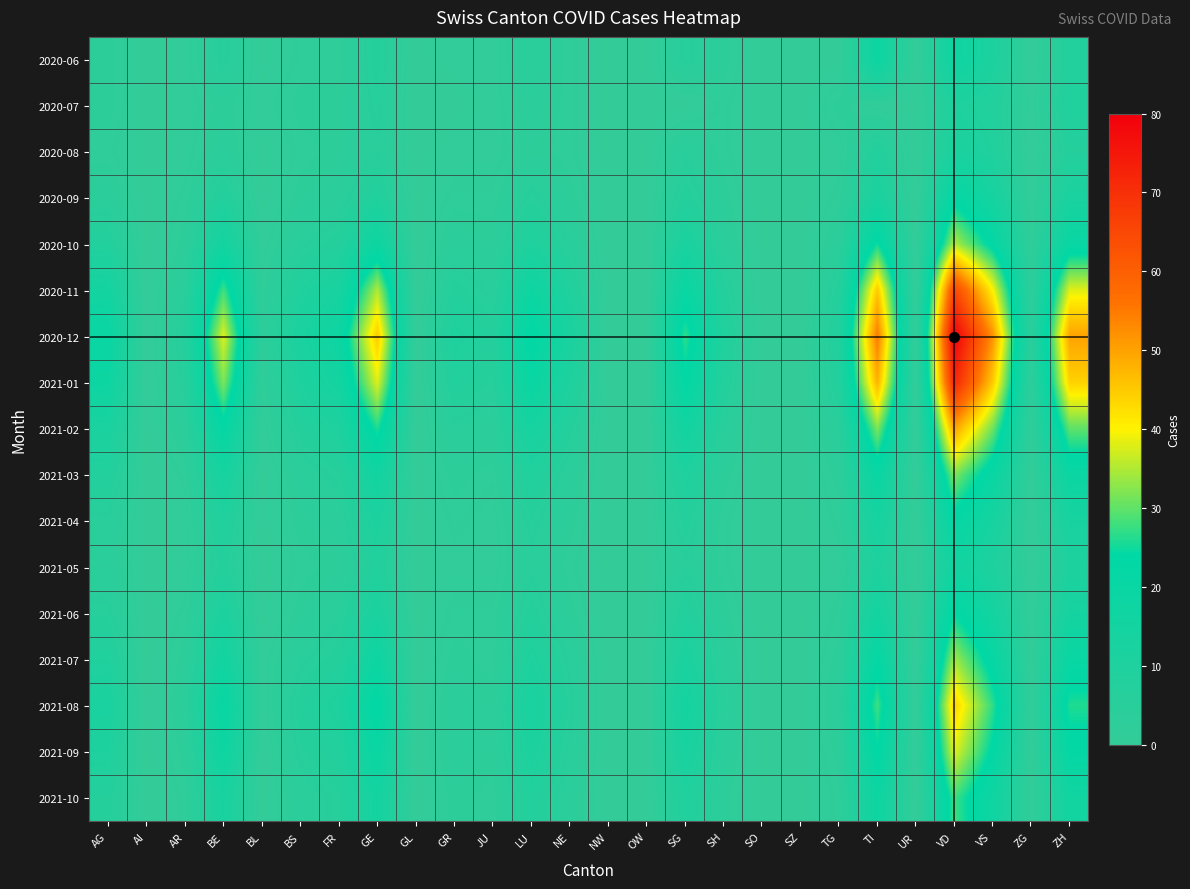

Reading left to right, what are all the values shown in this chart?

2020-06: AG=3	AI=0	AR=1	BE=6	BL=0	BS=2	FR=2	GE=7	GL=0	GR=1	JU=1	LU=5	NE=2	NW=0	OW=0	SG=6	SH=3	SO=0	SZ=0	TG=0	TI=19	UR=0	VD=18	VS=11	ZG=0	ZH=8
2020-07: AG=3	AI=0	AR=1	BE=3	BL=1	BS=3	FR=3	GE=6	GL=0	GR=0	JU=1	LU=4	NE=2	NW=0	OW=0	SG=0	SH=2	SO=0	SZ=0	TG=3	TI=1	UR=0	VD=10	VS=8	ZG=1	ZH=9
2020-08: AG=2	AI=0	AR=1	BE=4	BL=0	BS=2	FR=3	GE=5	GL=0	GR=1	JU=1	LU=3	NE=2	NW=0	OW=0	SG=5	SH=2	SO=0	SZ=0	TG=1	TI=8	UR=0	VD=12	VS=9	ZG=0	ZH=7
2020-09: AG=4	AI=0	AR=2	BE=8	BL=0	BS=3	FR=4	GE=9	GL=0	GR=2	JU=2	LU=6	NE=3	NW=0	OW=0	SG=7	SH=3	SO=0	SZ=0	TG=2	TI=12	UR=0	VD=22	VS=14	ZG=1	ZH=12
2020-10: AG=8	AI=0	AR=3	BE=15	BL=1	BS=5	FR=7	GE=18	GL=0	GR=4	JU=3	LU=10	NE=5	NW=0	OW=0	SG=12	SH=4	SO=0	SZ=0	TG=4	TI=25	UR=0	VD=35	VS=22	ZG=2	ZH=20
2020-11: AG=15	AI=0	AR=5	BE=28	BL=2	BS=9	FR=13	GE=35	GL=0	GR=7	JU=5	LU=18	NE=9	NW=0	OW=0	SG=20	SH=7	SO=0	SZ=0	TG=7	TI=45	UR=0	VD=65	VS=40	ZG=3	ZH=38
2020-12: AG=20	AI=0	AR=7	BE=38	BL=3	BS=12	FR=18	GE=45	GL=0	GR=10	JU=7	LU=24	NE=12	NW=0	OW=0	SG=27	SH=9	SO=0	SZ=0	TG=9	TI=55	UR=0	VD=80	VS=52	ZG=4	ZH=50
2021-01: AG=18	AI=0	AR=6	BE=32	BL=2	BS=10	FR=15	GE=38	GL=0	GR=8	JU=6	LU=20	NE=10	NW=0	OW=0	SG=23	SH=8	SO=0	SZ=0	TG=8	TI=48	UR=0	VD=72	VS=45	ZG=3	ZH=44
2021-02: AG=12	AI=0	AR=4	BE=22	BL=1	BS=7	FR=10	GE=26	GL=0	GR=5	JU=4	LU=14	NE=7	NW=0	OW=0	SG=16	SH=5	SO=0	SZ=0	TG=5	TI=32	UR=0	VD=50	VS=31	ZG=2	ZH=30
2021-03: AG=8	AI=0	AR=2	BE=14	BL=0	BS=4	FR=6	GE=16	GL=0	GR=3	JU=2	LU=9	NE=4	NW=0	OW=0	SG=10	SH=3	SO=0	SZ=0	TG=3	TI=20	UR=0	VD=32	VS=20	ZG=1	ZH=19
2021-04: AG=5	AI=0	AR=1	BE=9	BL=0	BS=3	FR=4	GE=11	GL=0	GR=2	JU=1	LU=6	NE=3	NW=0	OW=0	SG=7	SH=2	SO=0	SZ=0	TG=2	TI=14	UR=0	VD=22	VS=14	ZG=0	ZH=13
2021-05: AG=4	AI=0	AR=1	BE=7	BL=0	BS=2	FR=3	GE=8	GL=0	GR=1	JU=1	LU=5	NE=2	NW=0	OW=0	SG=5	SH=2	SO=0	SZ=0	TG=1	TI=10	UR=0	VD=16	VS=10	ZG=0	ZH=10
2021-06: AG=6	AI=0	AR=2	BE=11	BL=0	BS=3	FR=5	GE=12	GL=0	GR=2	JU=2	LU=7	NE=3	NW=0	OW=0	SG=8	SH=3	SO=0	SZ=0	TG=2	TI=15	UR=0	VD=24	VS=15	ZG=1	ZH=14
2021-07: AG=9	AI=0	AR=3	BE=16	BL=1	BS=5	FR=7	GE=18	GL=0	GR=3	JU=2	LU=10	NE=5	NW=0	OW=0	SG=12	SH=4	SO=0	SZ=0	TG=3	TI=22	UR=0	VD=34	VS=21	ZG=1	ZH=20
2021-08: AG=12	AI=0	AR=4	BE=21	BL=1	BS=7	FR=10	GE=24	GL=0	GR=4	JU=3	LU=13	NE=6	NW=0	OW=0	SG=15	SH=5	SO=0	SZ=0	TG=4	TI=28	UR=0	VD=44	VS=27	ZG=1	ZH=26
2021-09: AG=10	AI=0	AR=3	BE=18	BL=0	BS=6	FR=8	GE=20	GL=0	GR=4	JU=3	LU=11	NE=5	NW=0	OW=0	SG=13	SH=4	SO=0	SZ=0	TG=3	TI=24	UR=0	VD=38	VS=23	ZG=1	ZH=22
2021-10: AG=7	AI=0	AR=2	BE=13	BL=0	BS=4	FR=6	GE=15	GL=0	GR=3	JU=2	LU=8	NE=4	NW=0	OW=0	SG=9	SH=3	SO=0	SZ=0	TG=2	TI=18	UR=0	VD=28	VS=17	ZG=1	ZH=16